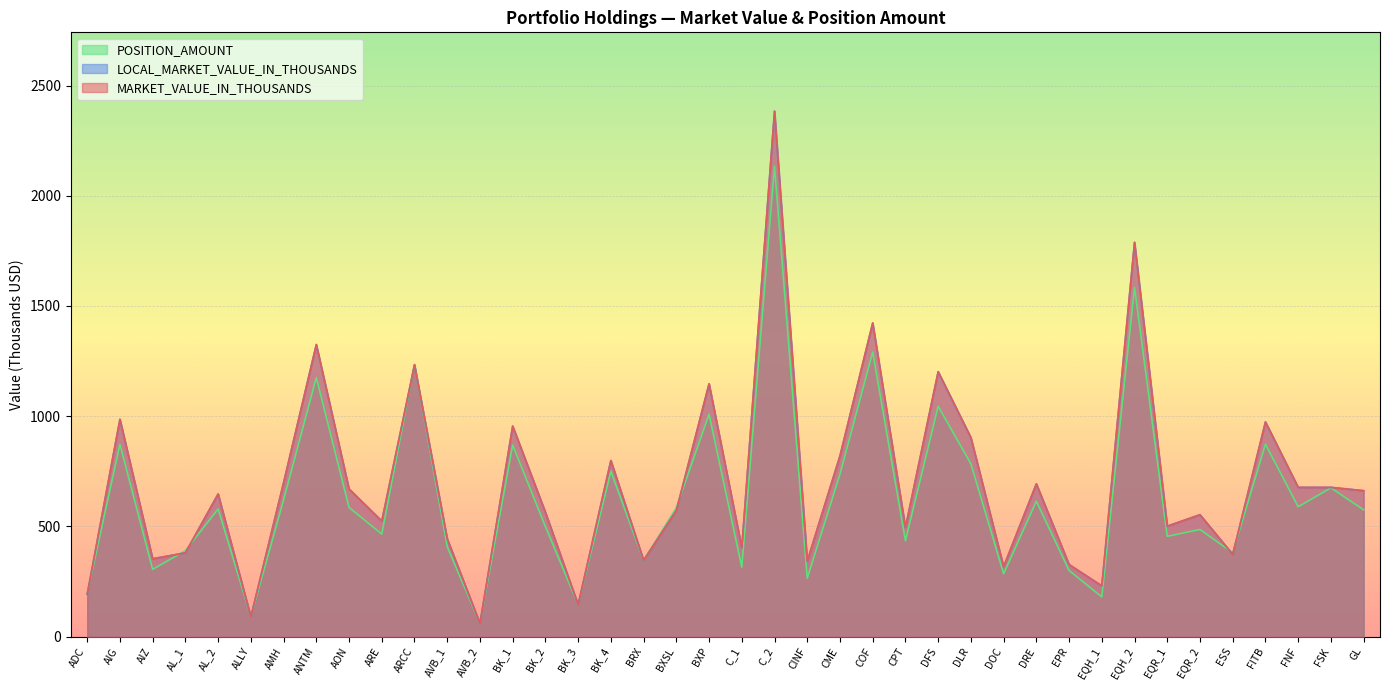

What is the smallest value displayed?

60